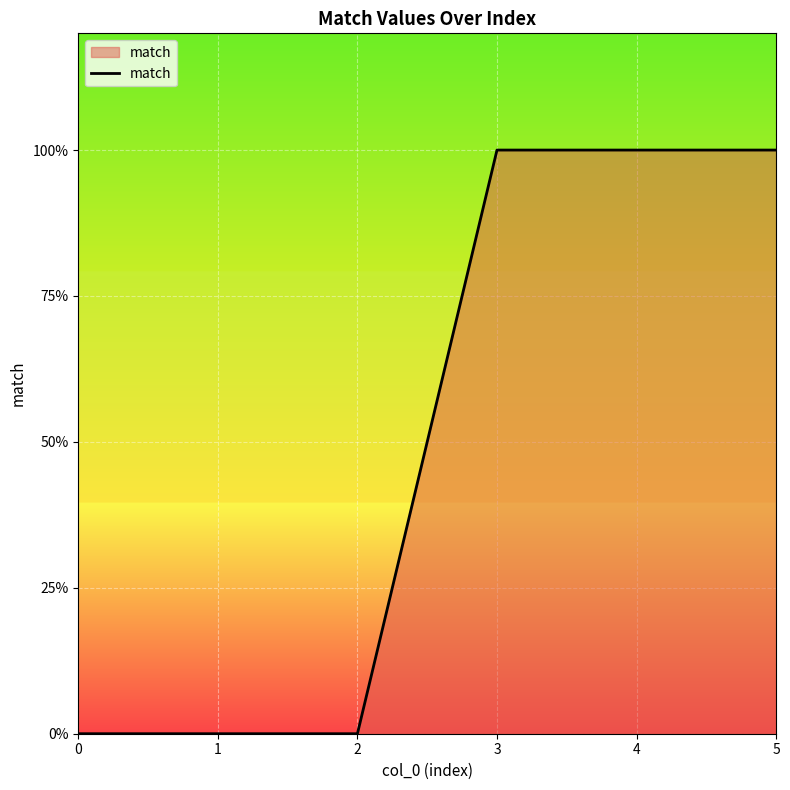

Reading left to right, transcribe all the data shown in this chart.

0=0	1=0	2=0	3=1	4=1	5=1